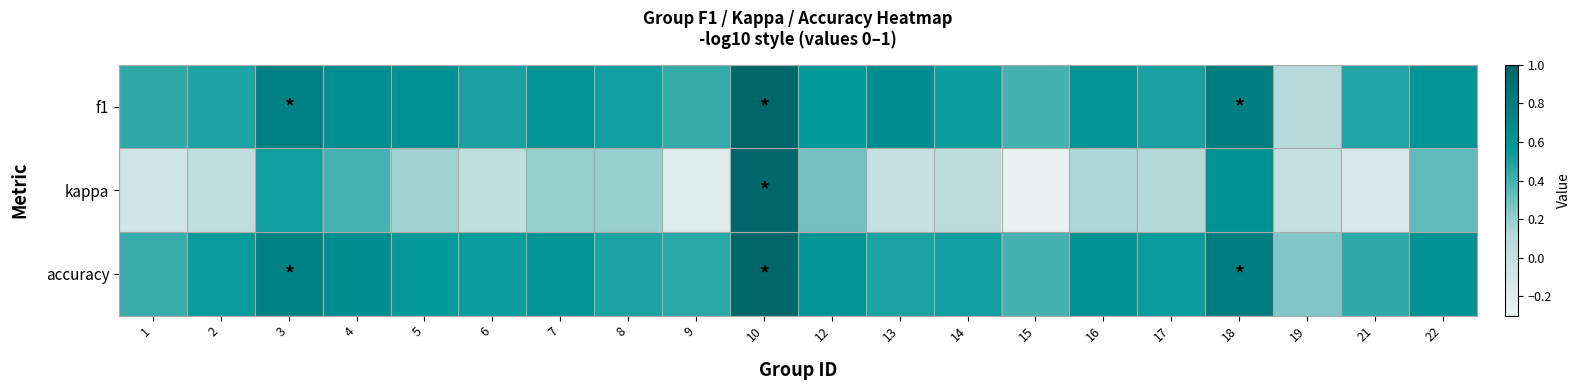

What is the total value across all series at 17?

1.2